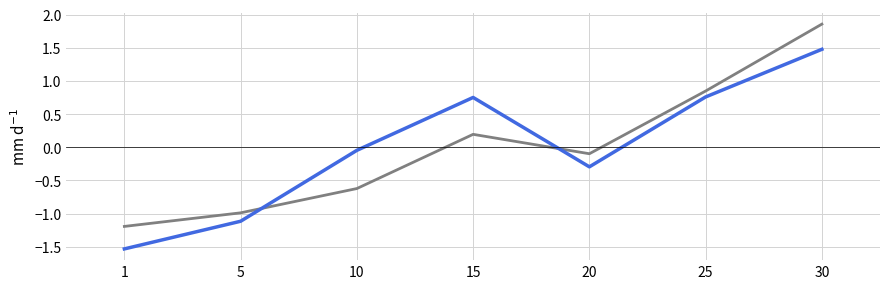

Count the number of categories in the chart.

7